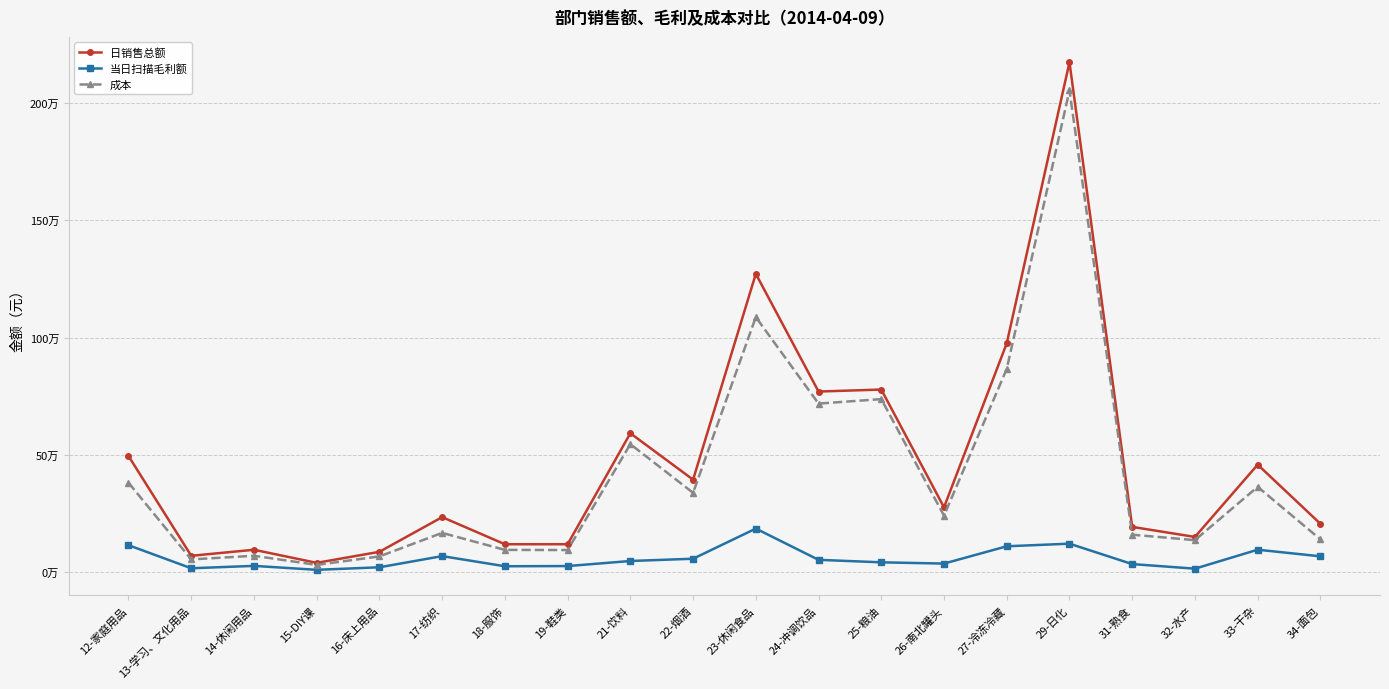

Which series has the largest total across all categories?

日销售总额